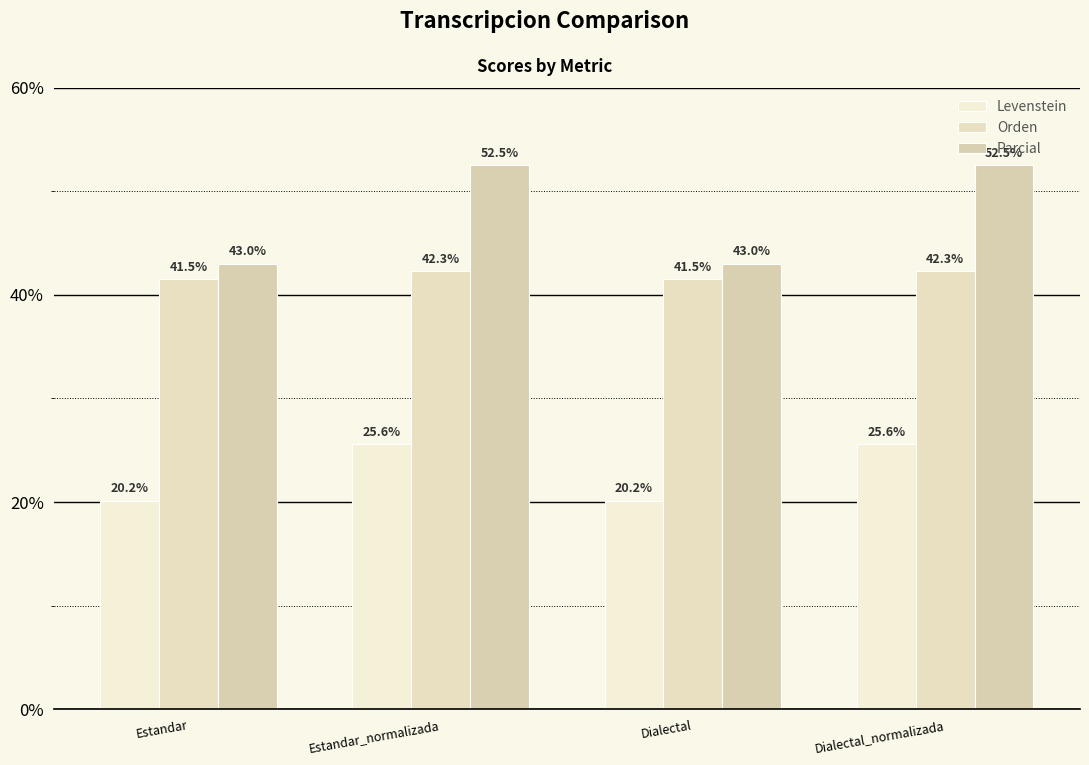

True or false: Parcial has a value of 60.6 at Dialectal.

False